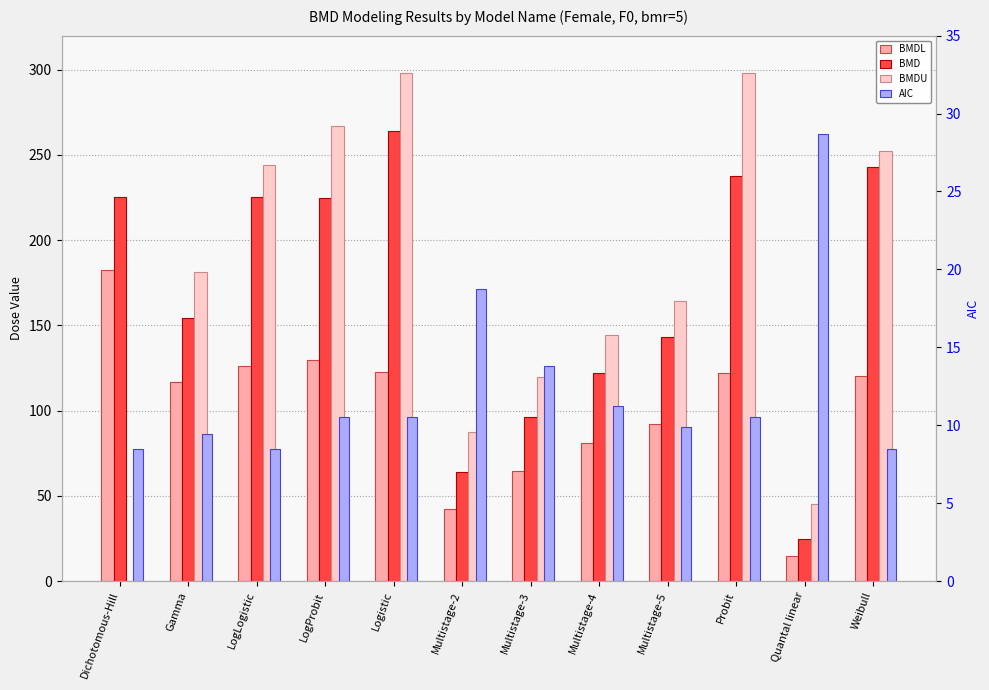

Where is AIC nearest to the value 18?

Multistage-2